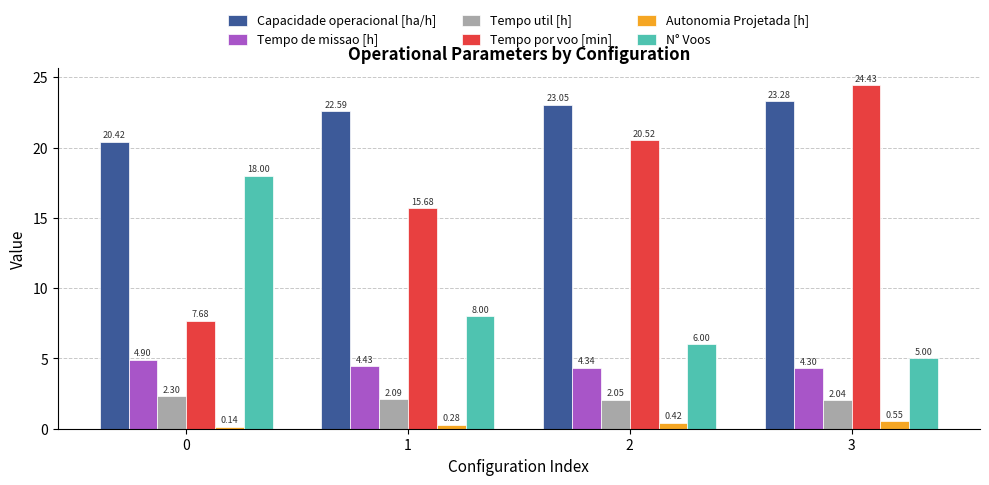

Is it true that Tempo por voo [min] equals 20.5 at 2?

True